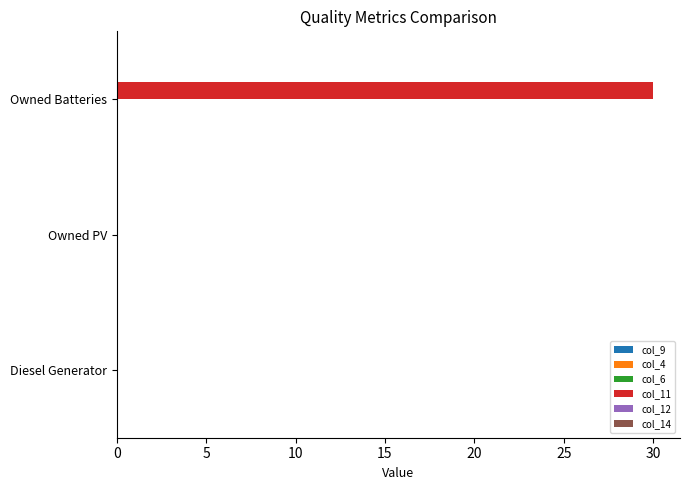

What value does the data have at Owned Batteries?

30